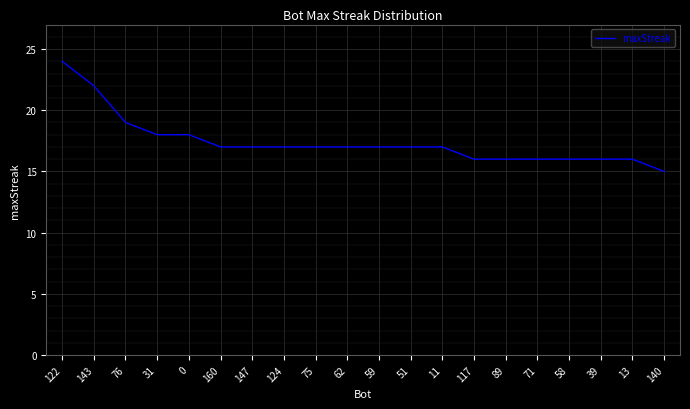

What is the smallest value displayed?

15